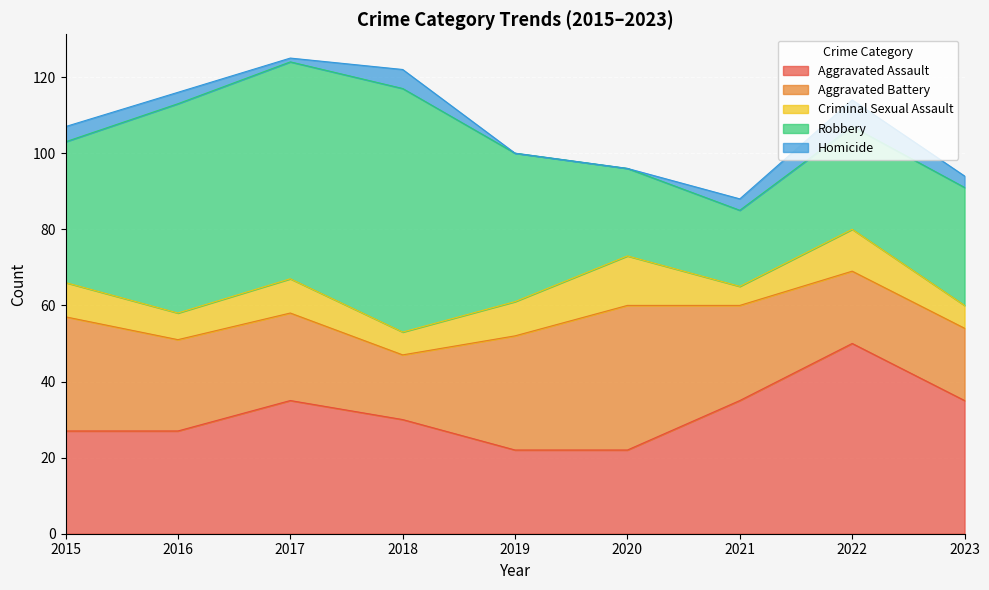

Reading left to right, what are all the values shown in this chart?

Aggravated Assault: 27	27	35	30	22	22	35	50	35
Aggravated Battery: 30	24	23	17	30	38	25	19	19
Criminal Sexual Assault: 9	7	9	6	9	13	5	11	6
Robbery: 37	55	57	64	39	23	20	27	31
Homicide: 4	3	1	5	0	0	3	7	3